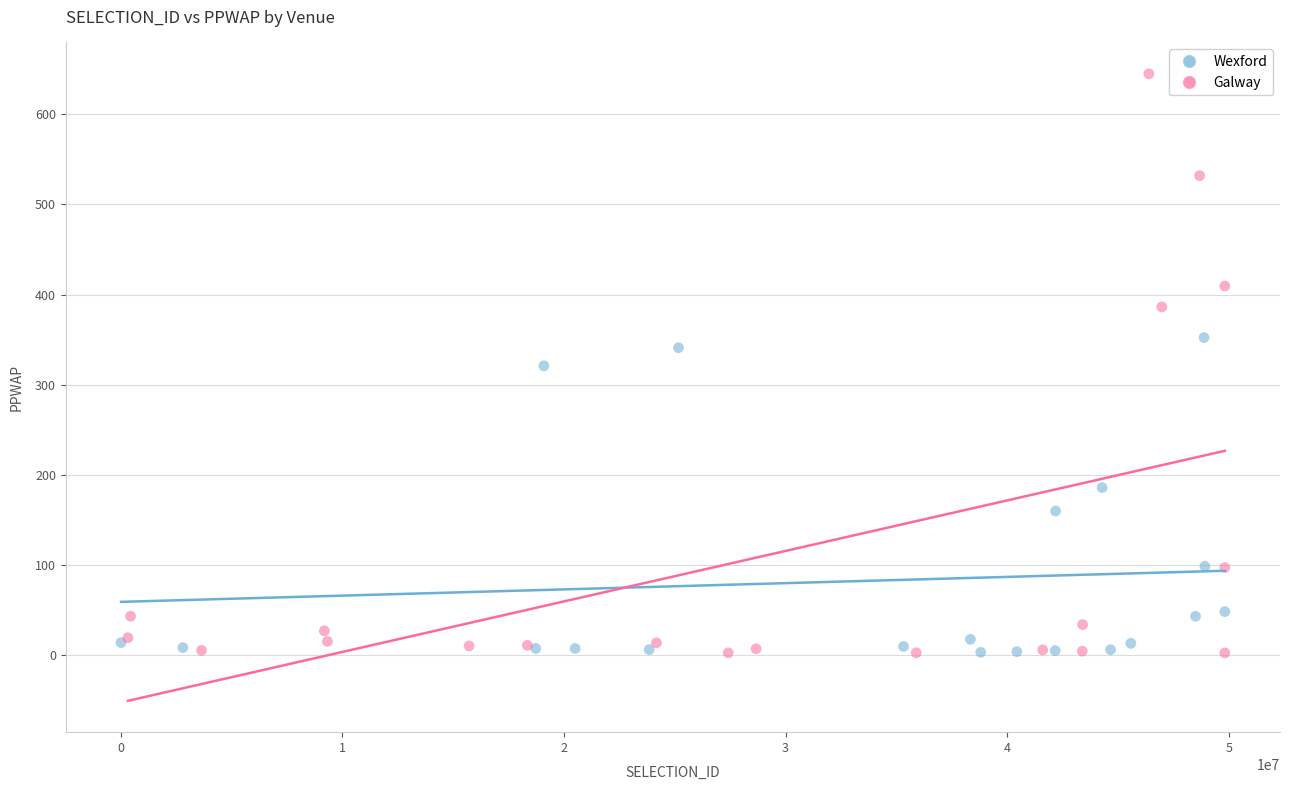

Which series reaches the maximum Y coordinate?

Galway